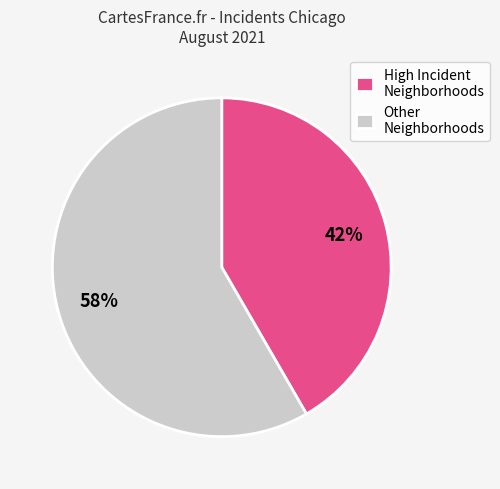

Which slice is the smallest?

High Incident Neighborhoods